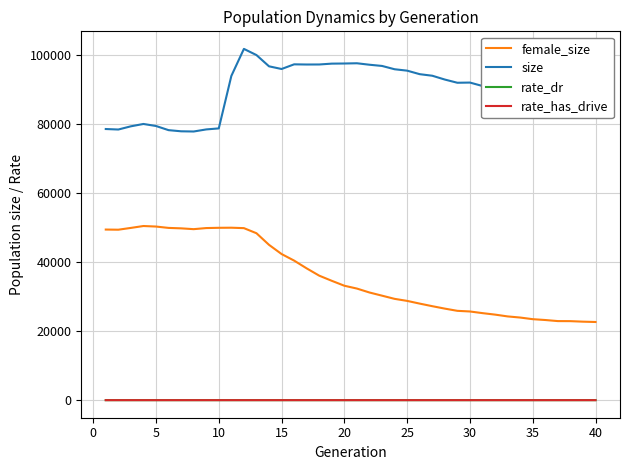

How many lines are shown in the chart?

4